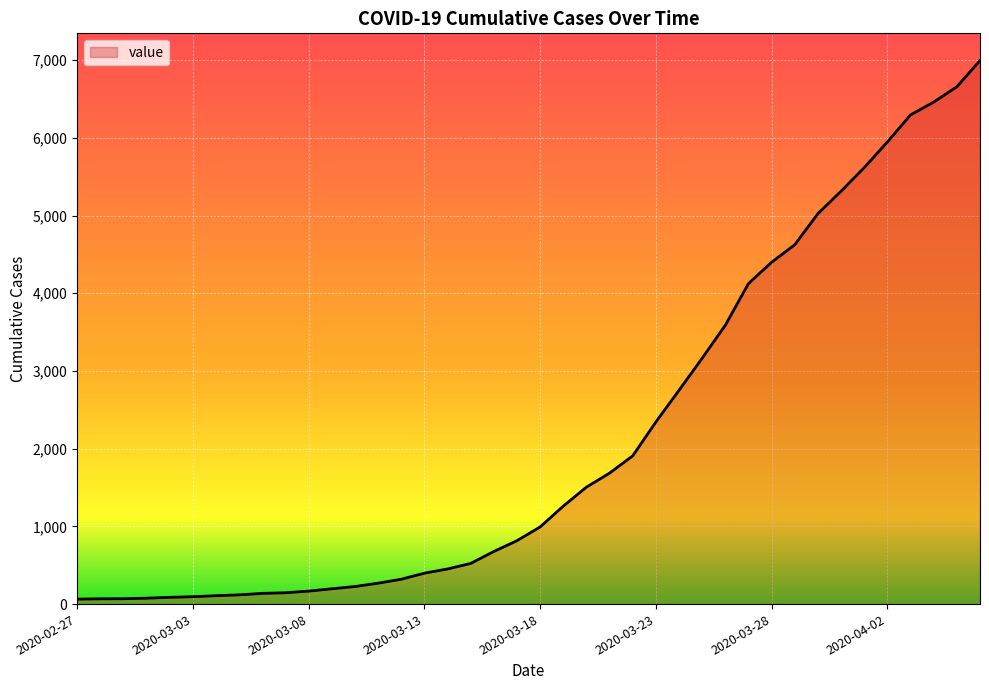

What is the greatest value displayed?

6995